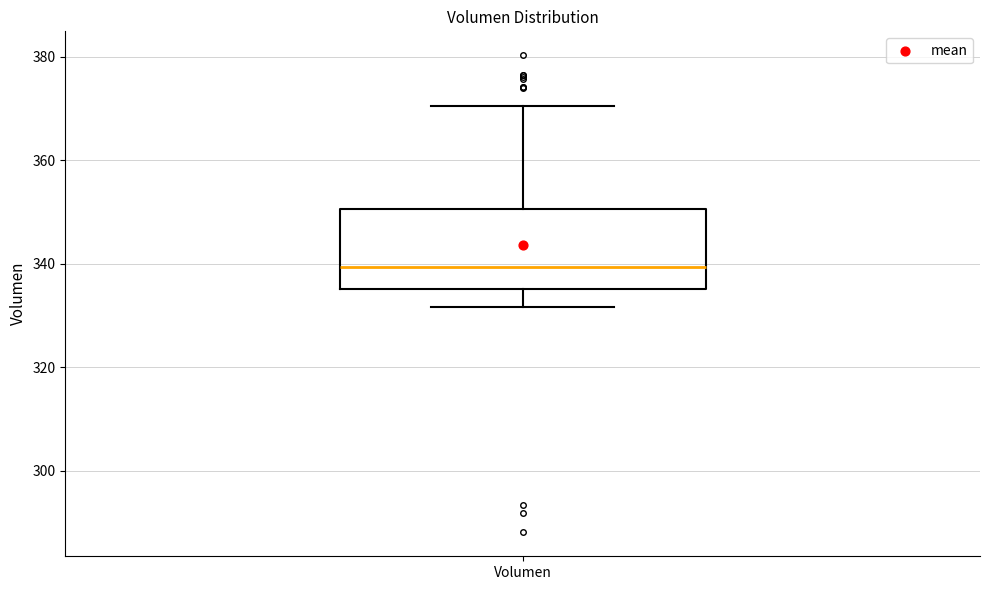

Where does the median line of the box for Volumen sit on the y-axis? The values are not printed on the chart, so give them approximately, as read against the axis.

340